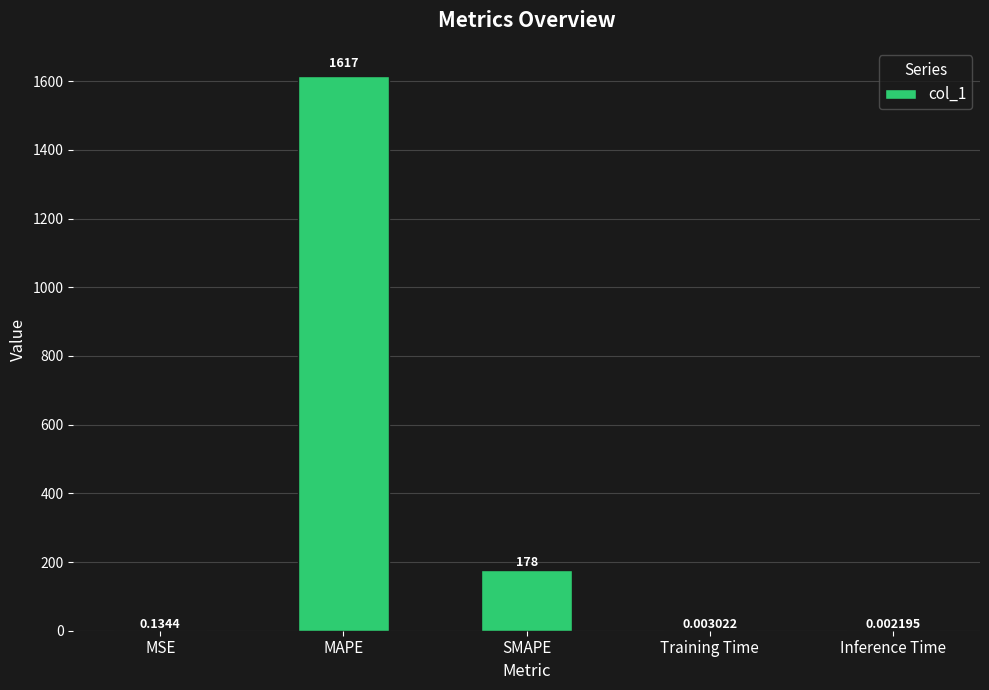

At which label is the value closest to 808?

SMAPE